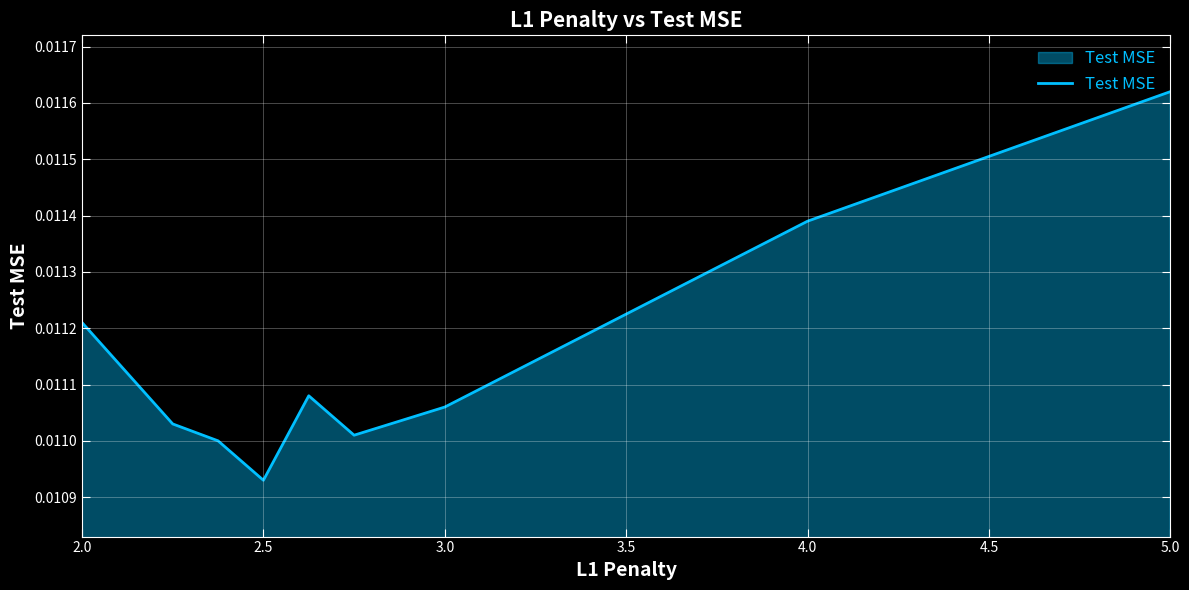

How many lines are shown in the chart?

1